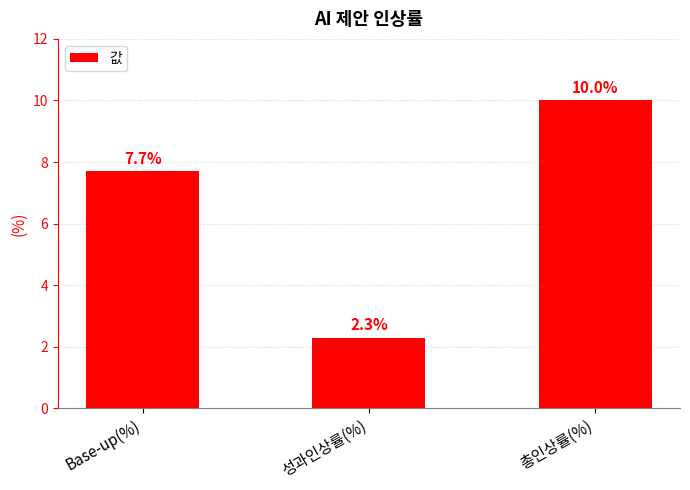

Read the value at 성과인상률(%).

2.3